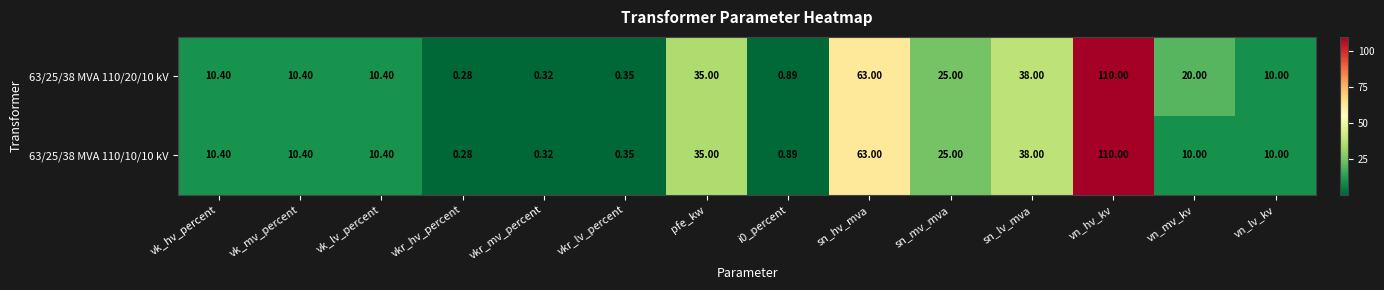

Where does the 63/25/38 MVA 110/20/10 kV series first go above 10?

vk_hv_percent